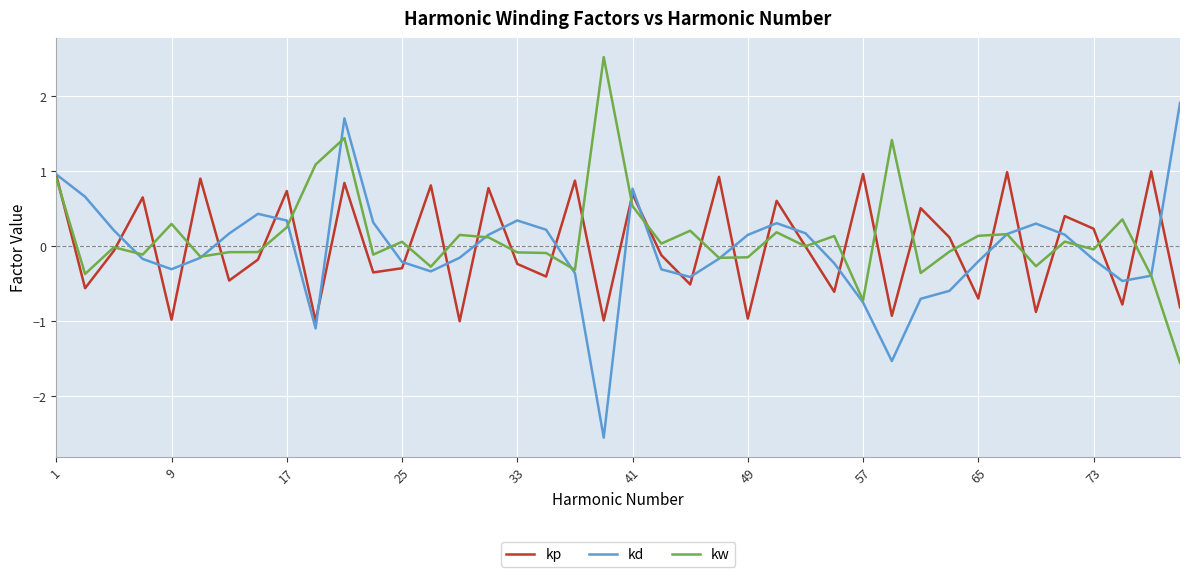

Rank the series by their maximum value, from lowest to highest.

kp, kd, kw